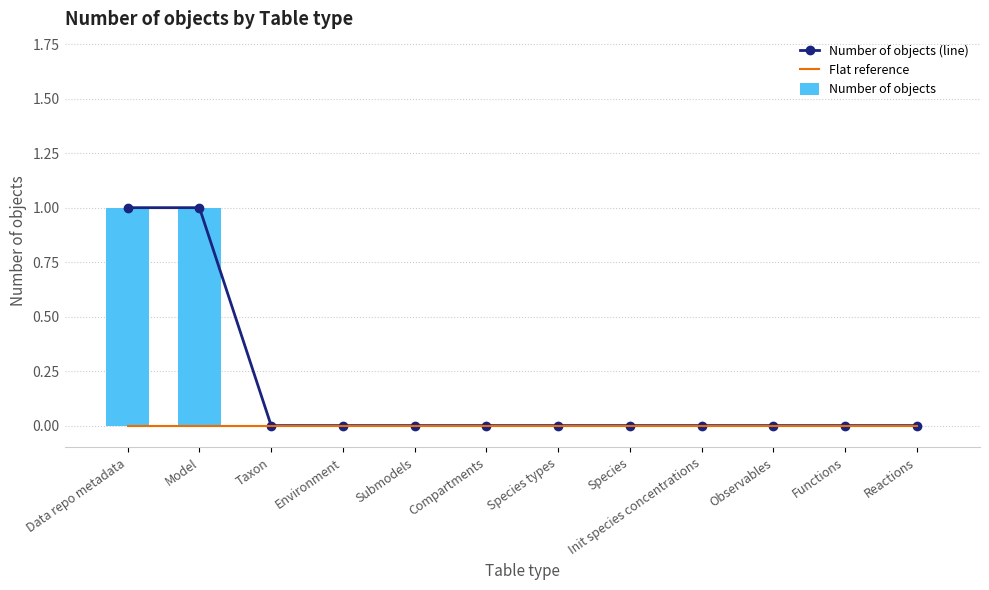

At how many categories does at least one series exceed 0?

2